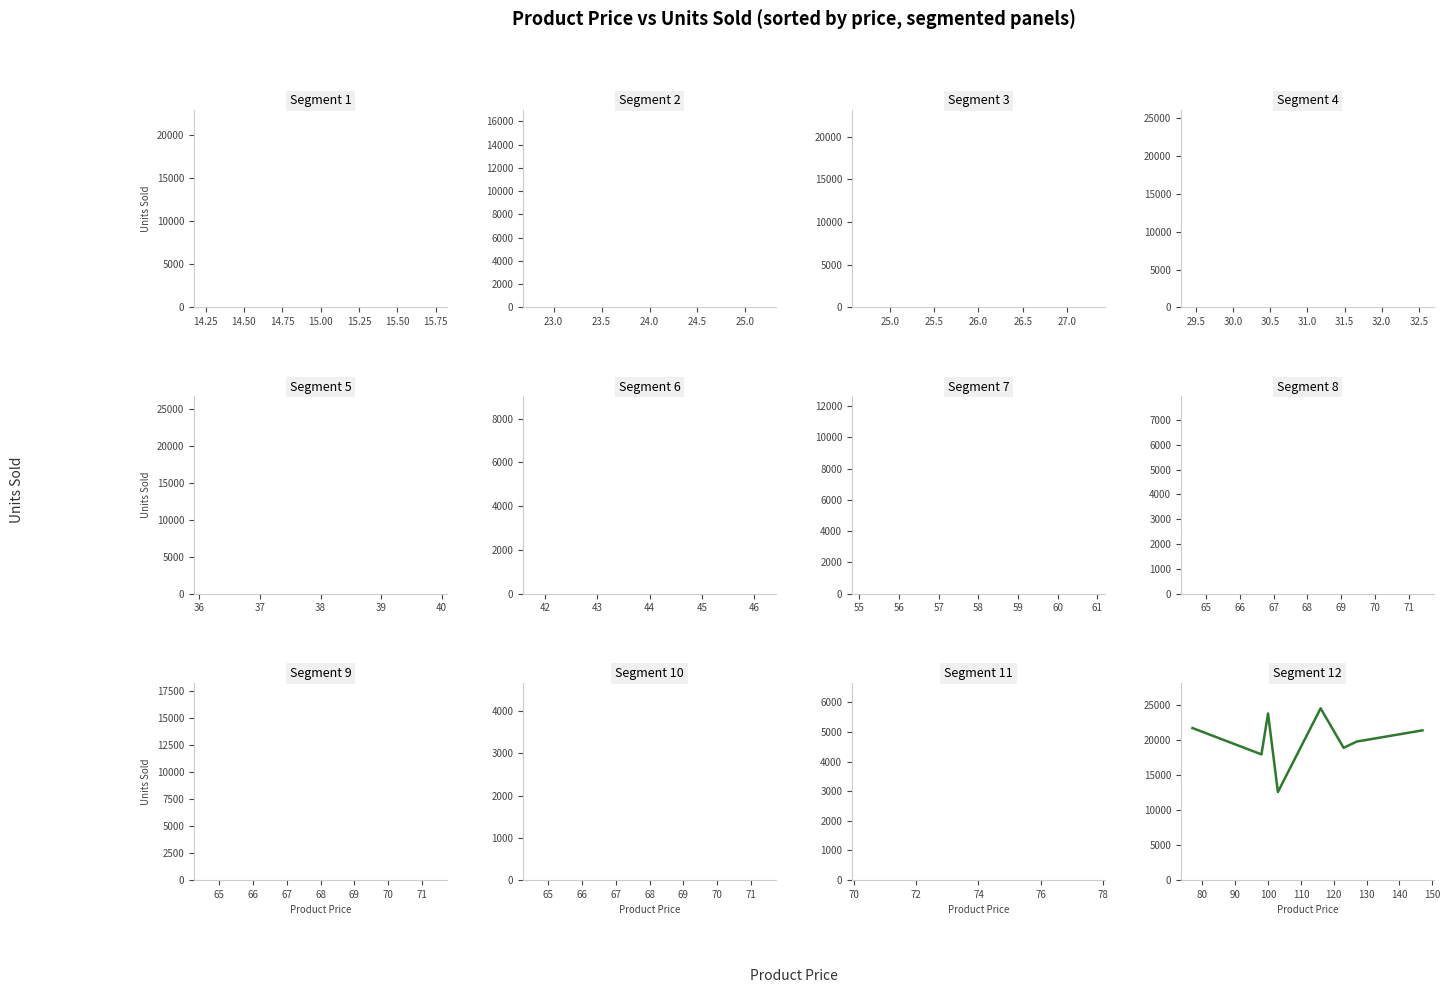

What is the difference between the second highest and second lowest values?

5828